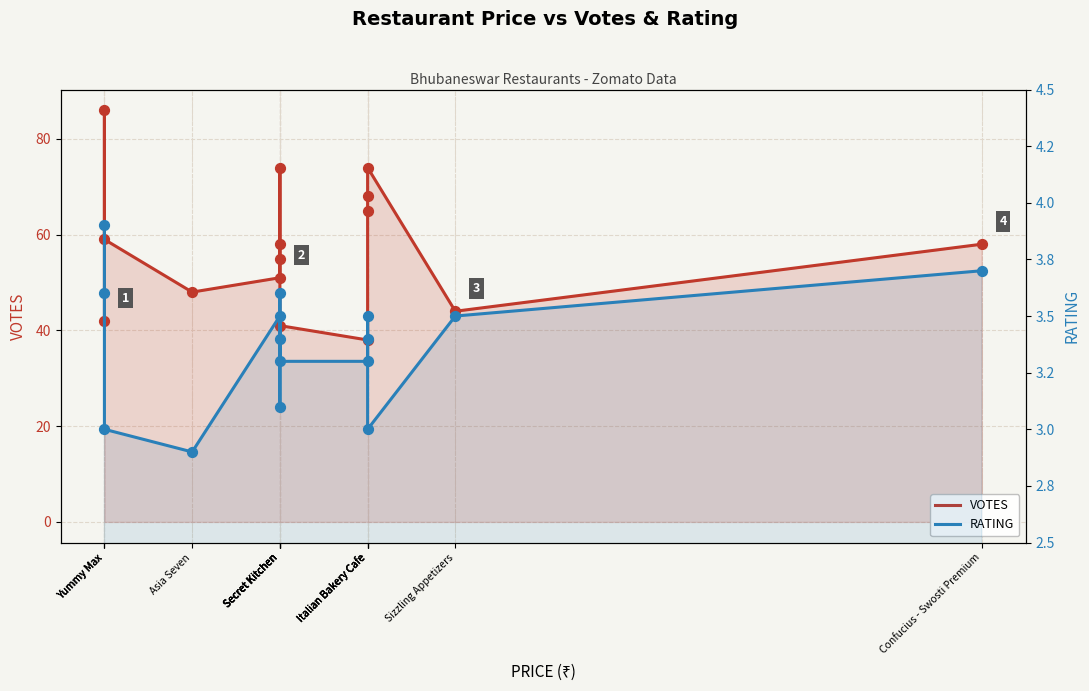

Which series has the largest Y range (max minus min)?

VOTES